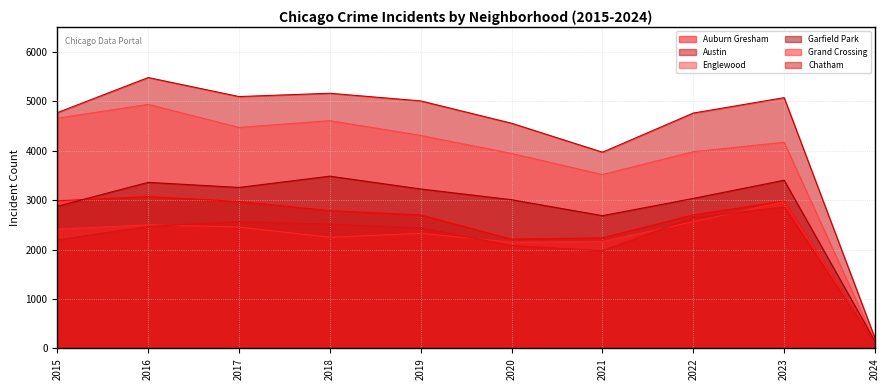

After their last crossing, which series has the higher values: Garfield Park or Auburn Gresham?

Garfield Park